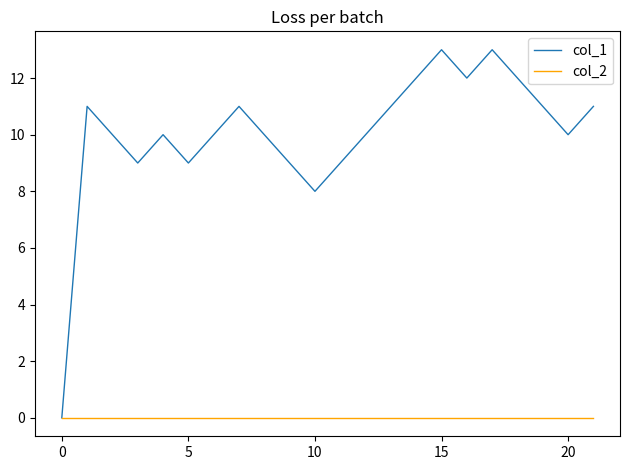

What is the highest value of the col_1 series?

13